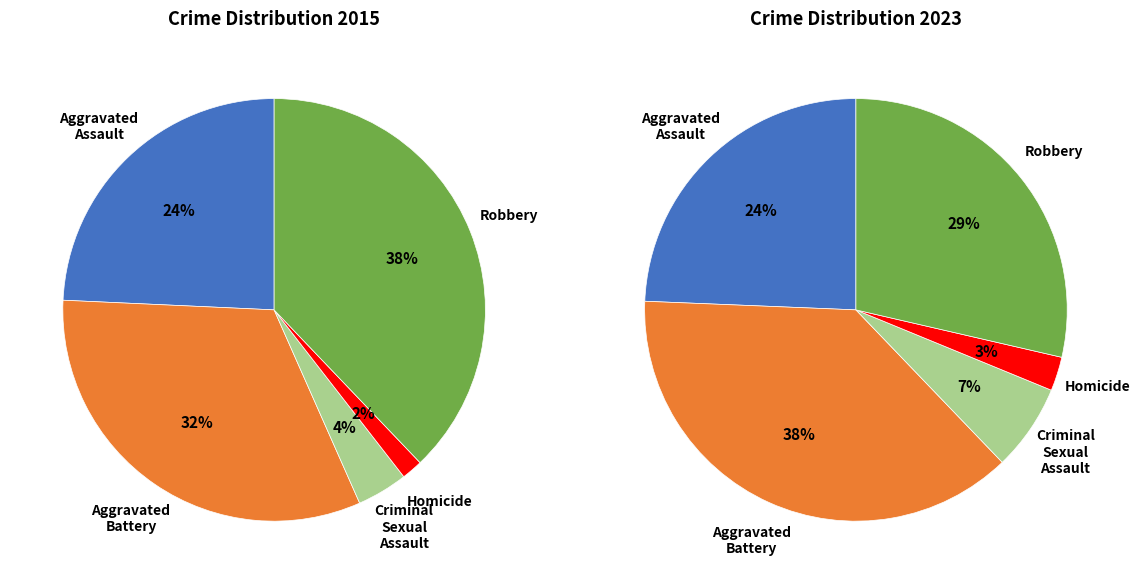

What percentage is NOT represented by values_2023?

67.6%